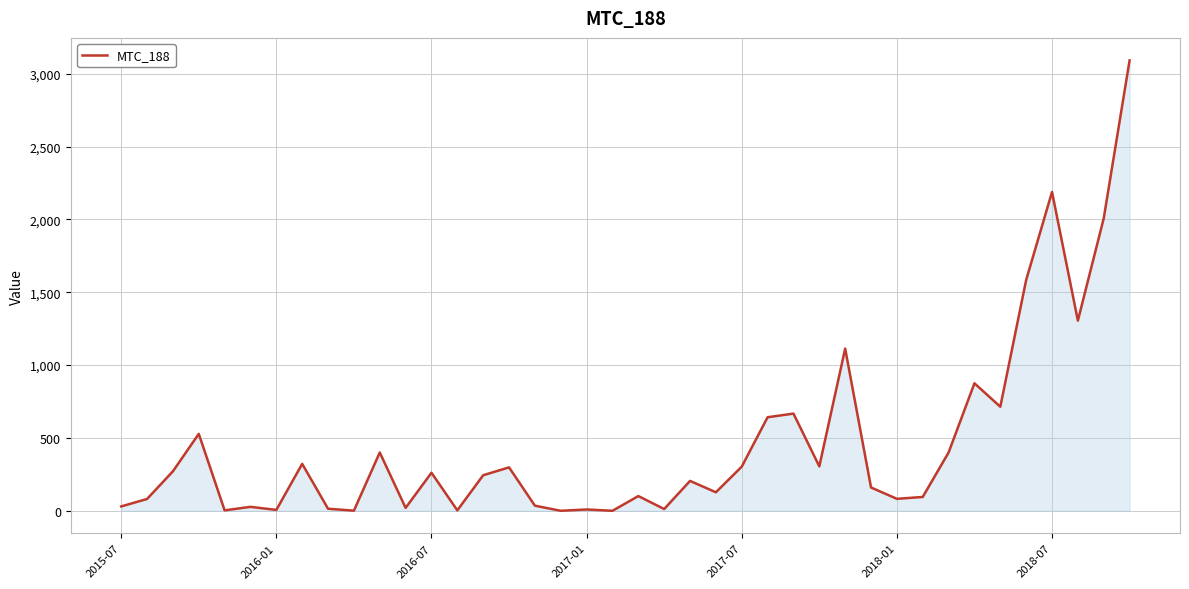

What is the greatest value displayed?

3091